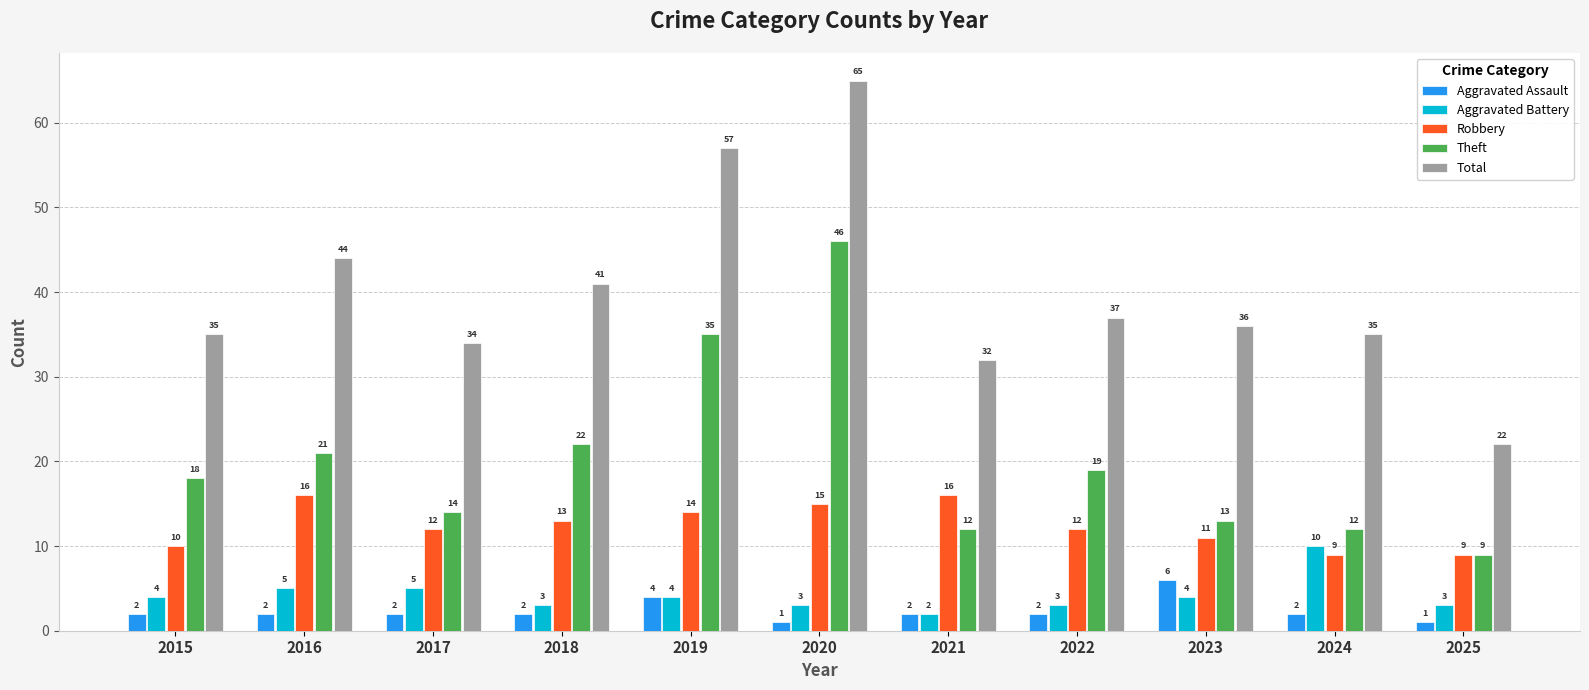

True or false: Theft has a value of 19 at 2022.

True